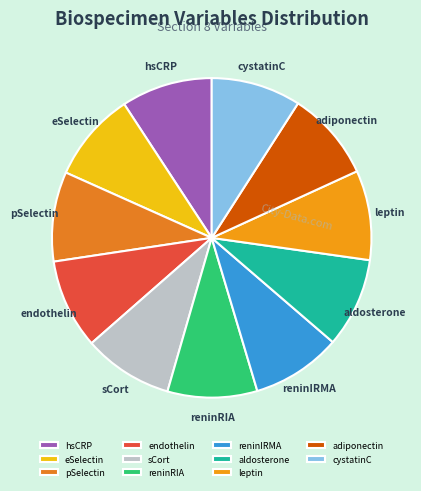

Is reninRIA the majority of the pie?

No